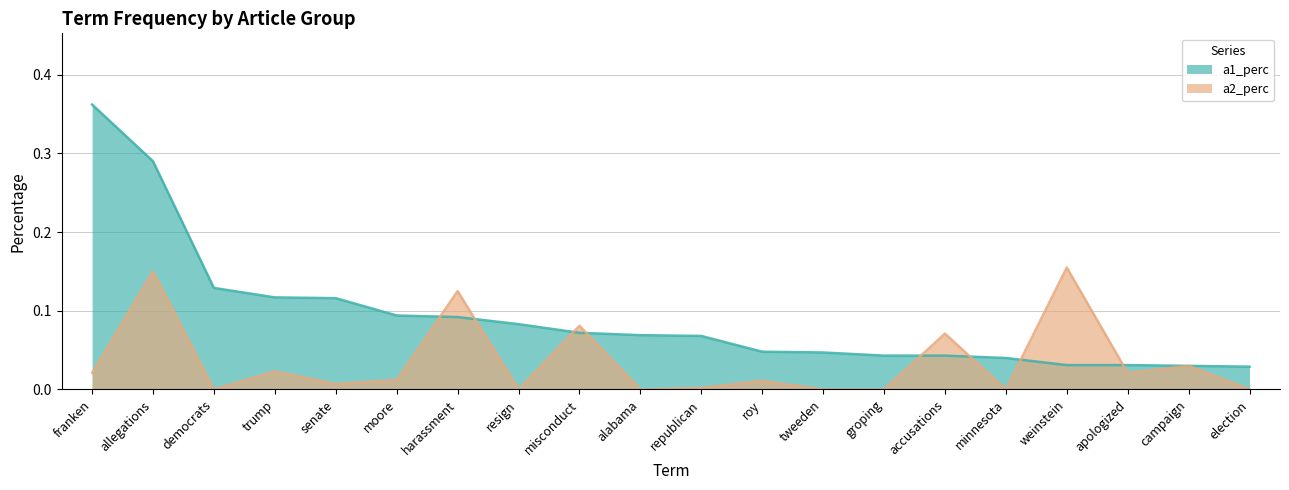

True or false: a2_perc has more than 1 interior local peaks.

True